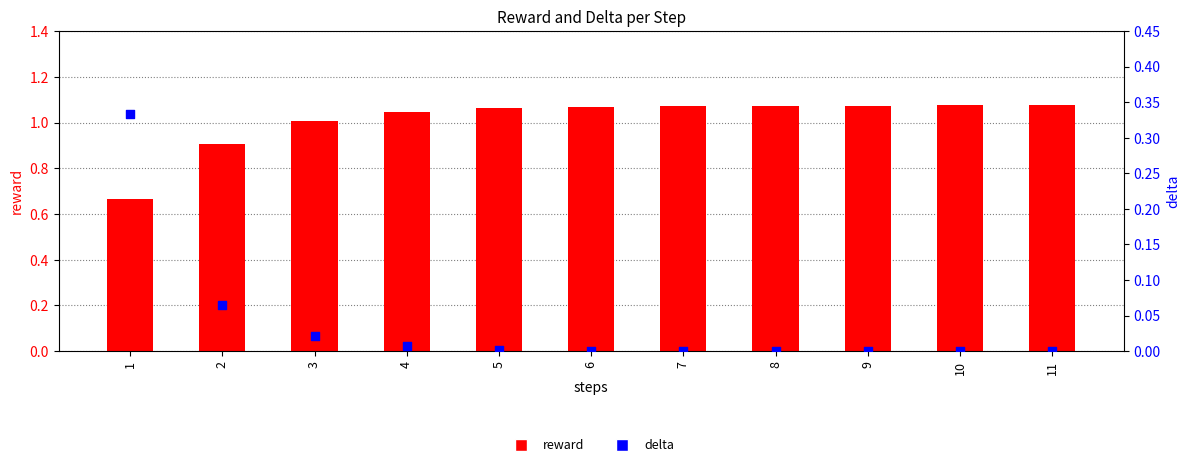

At which category is the sum across all series the highest?

11